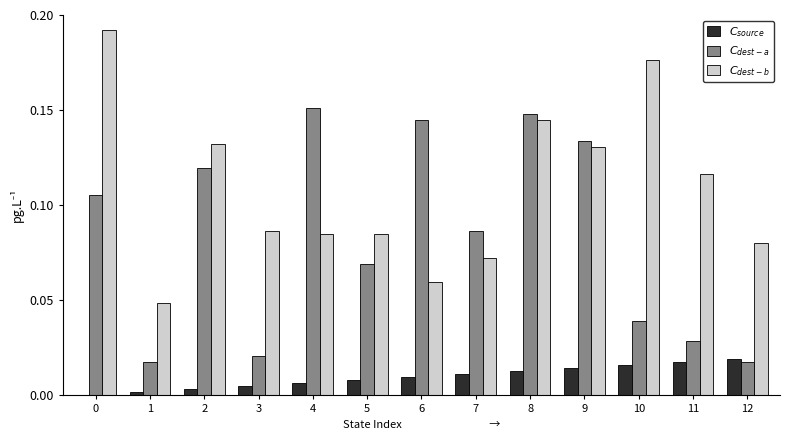

Are the bars horizontal?

No